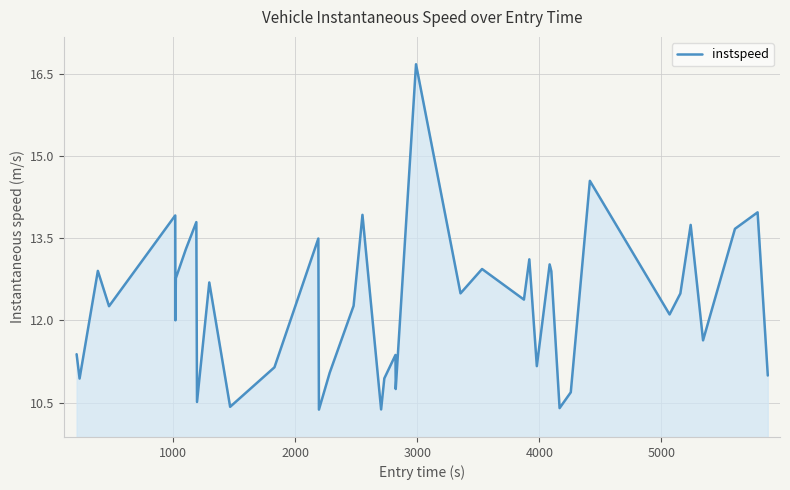

What is the greatest value displayed?

16.7